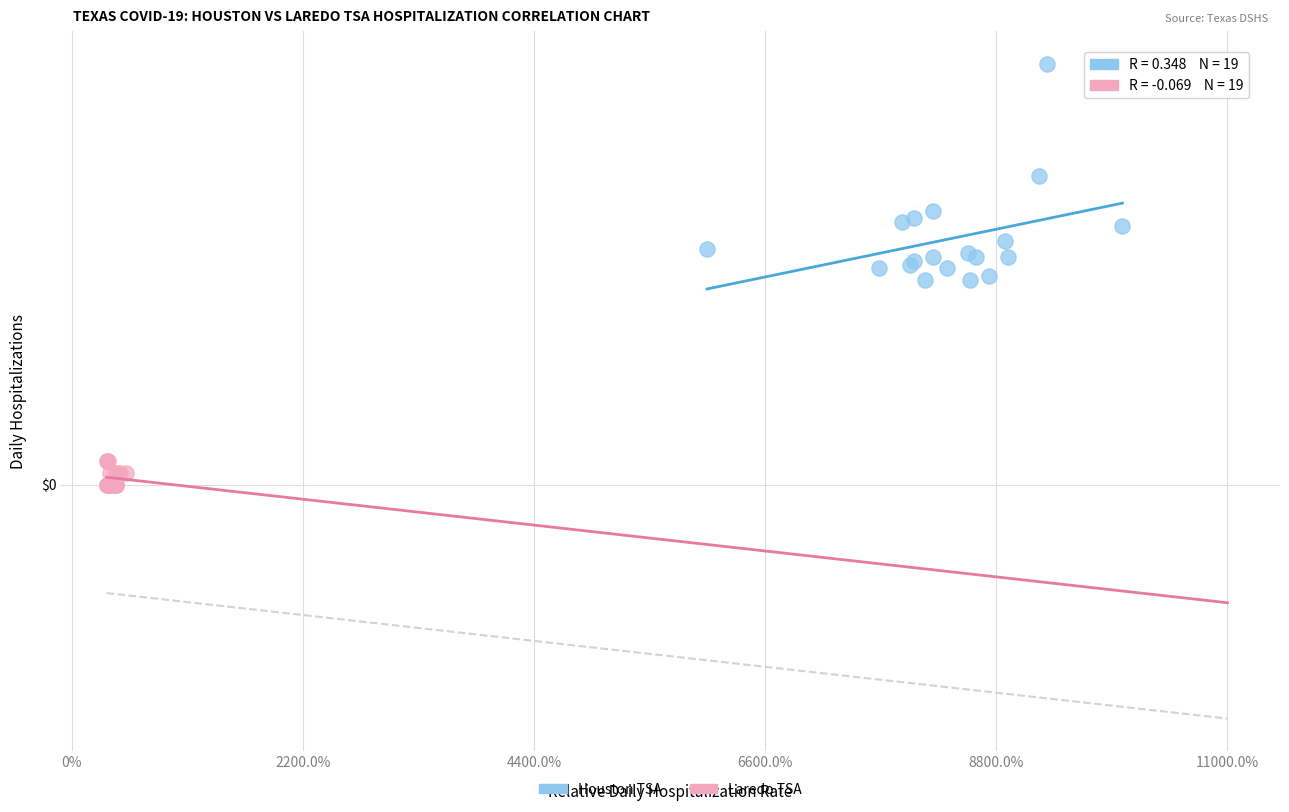

Which series contains the highest Y value?

Houston TSA